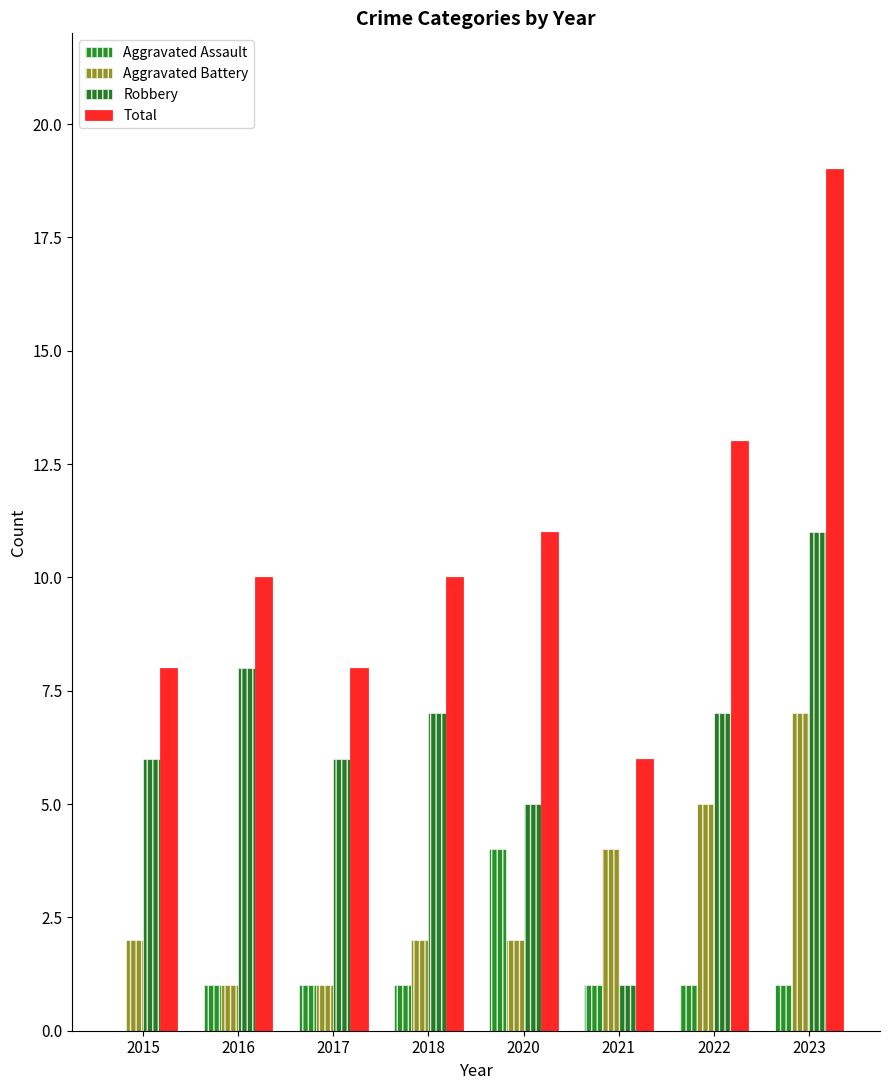

At which label does Aggravated Battery reach its peak?

2023